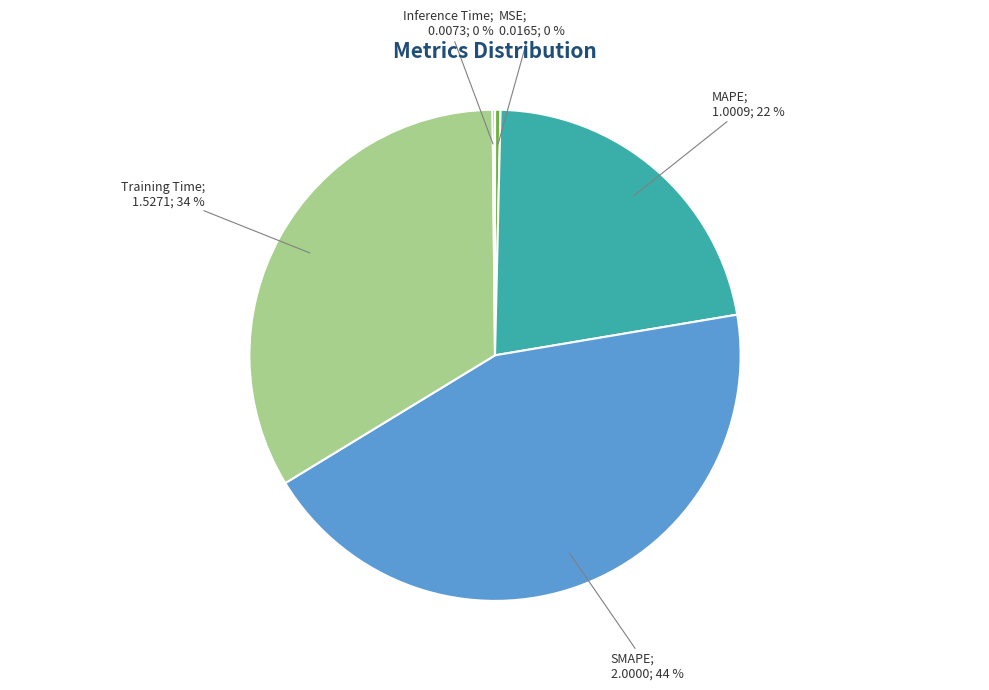

To the nearest percent, what is the difference between the largest and smallest slice percentages?

44%